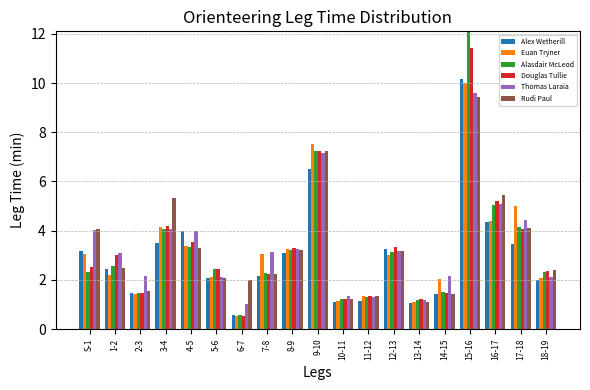

How many distinct data groups are displayed?

6